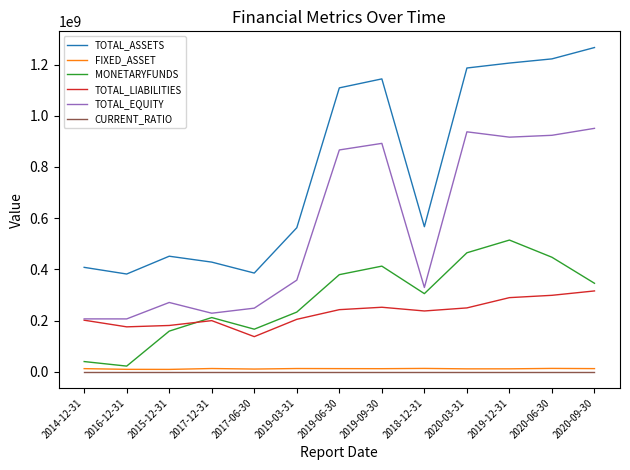

True or false: TOTAL_LIABILITIES has a value of 289433114.2 at 2019-12-31.

True